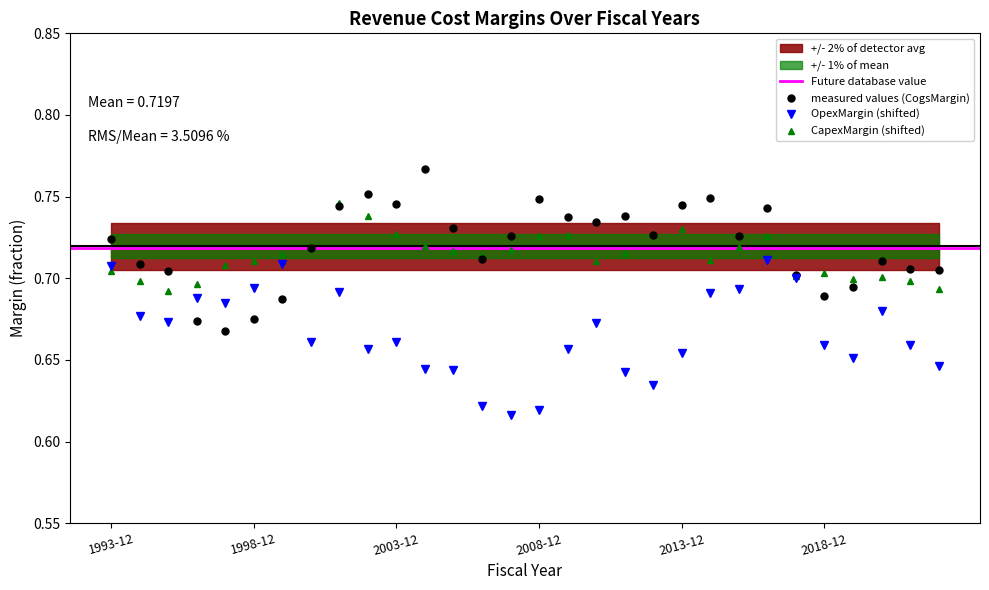

After their last crossing, which series has the higher values: OpexMargin or CapexMargin?

CapexMargin